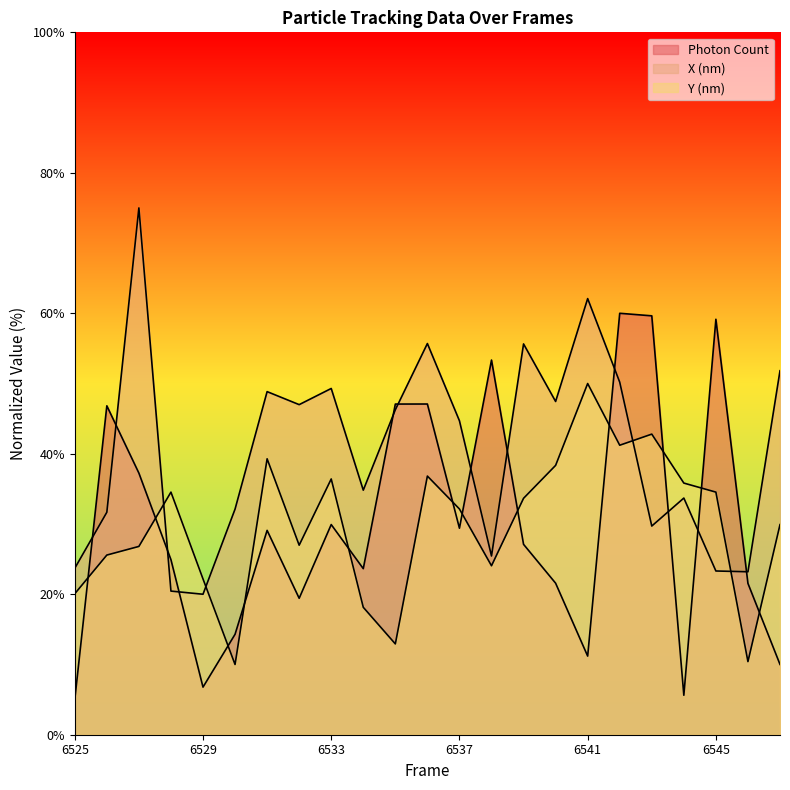

What is the lowest value of the Photon Count series?

5.0